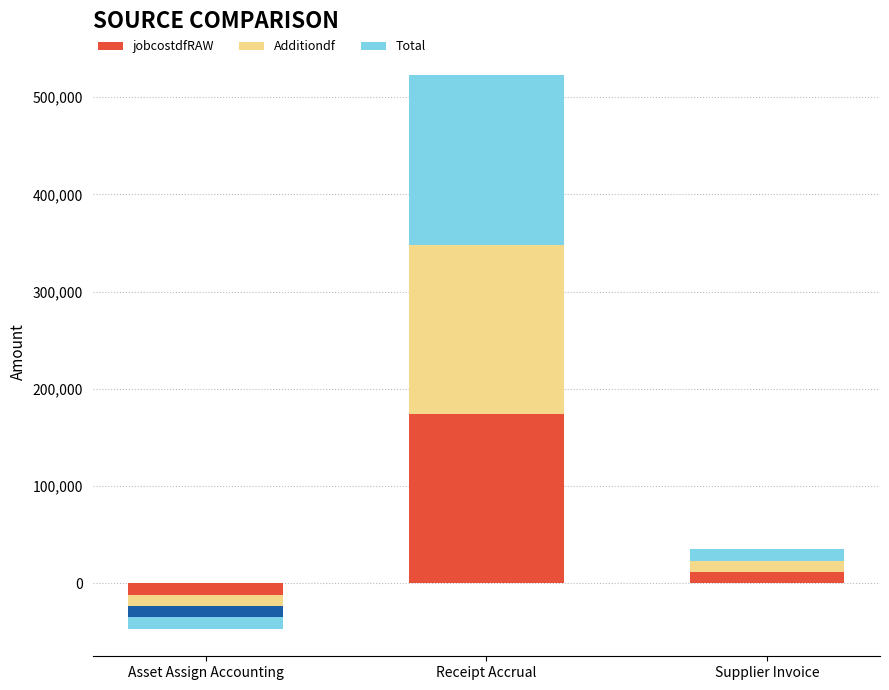

List the series in order of their peak value, lowest first.

jobcostdfRAW, Additiondf, Total